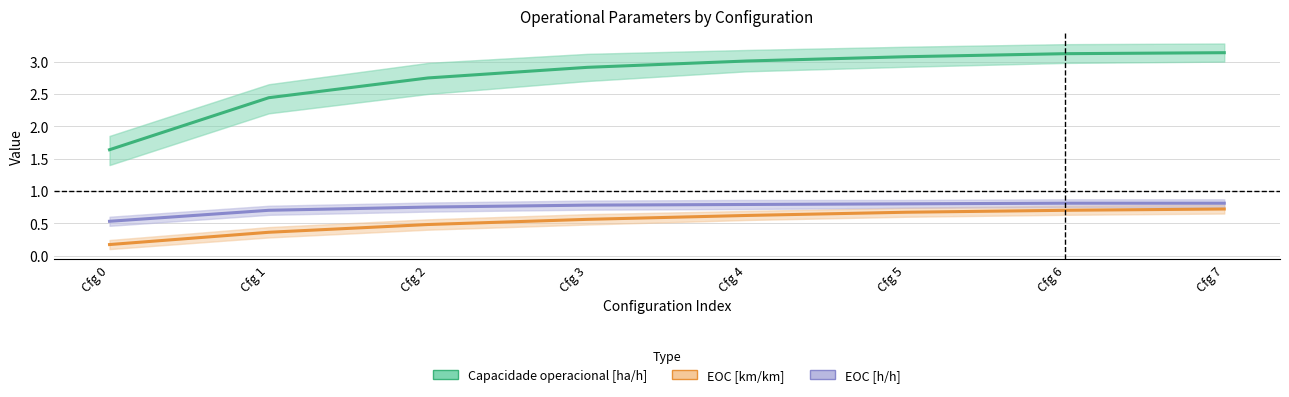

List the series in order of their peak value, highest first.

Capacidade operacional [ha/h], EOC [h/h], EOC [km/km]